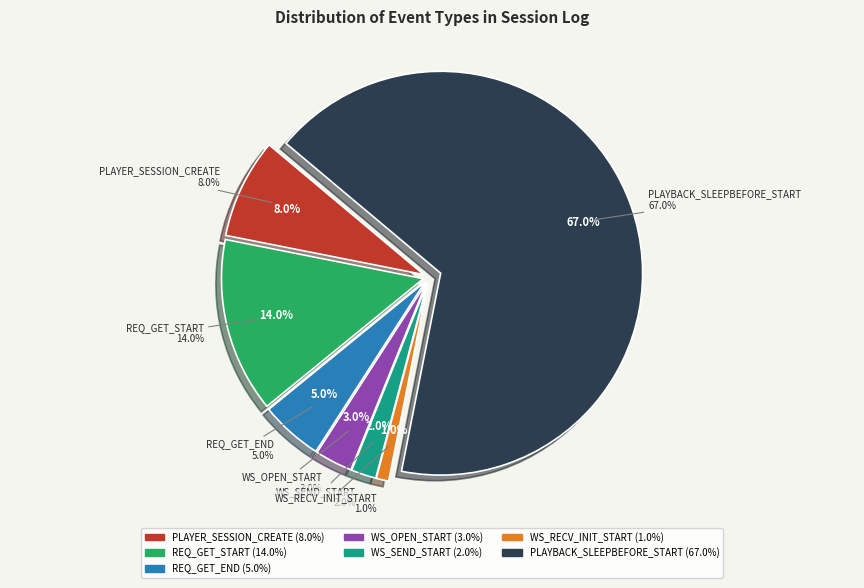

To the nearest percent, what is the average slice percentage?

14%